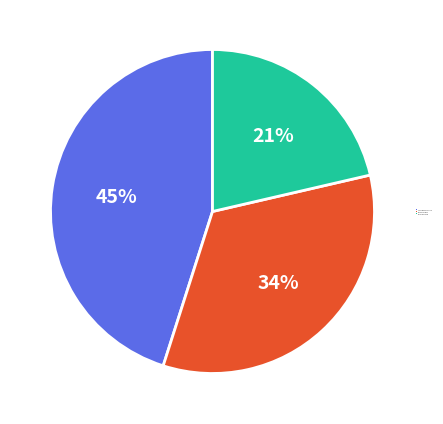

To the nearest percent, what is the average slice percentage?

33%